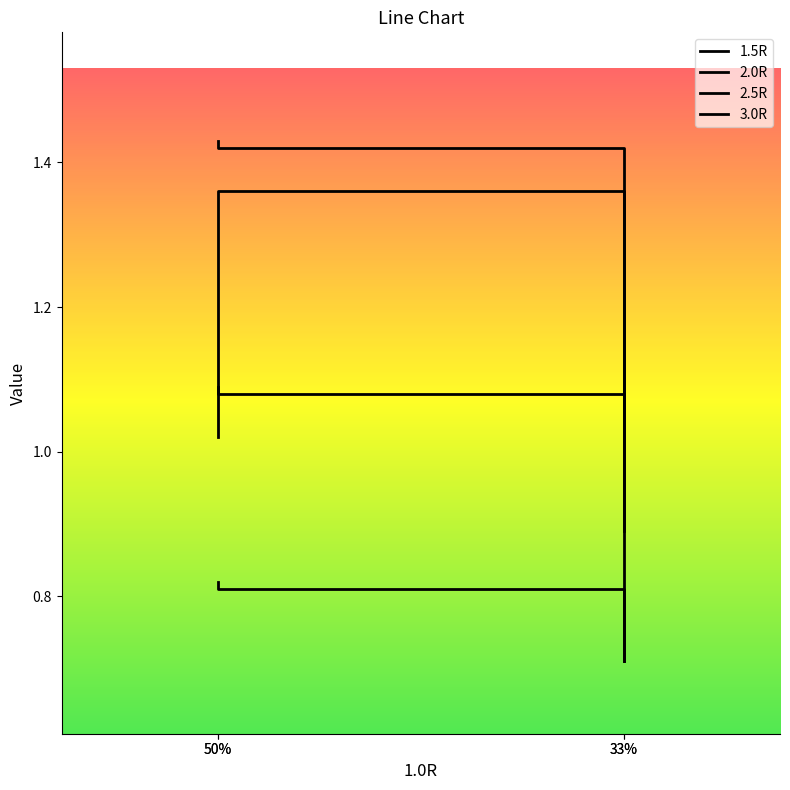

Which series has the largest total across all categories?

1.5R